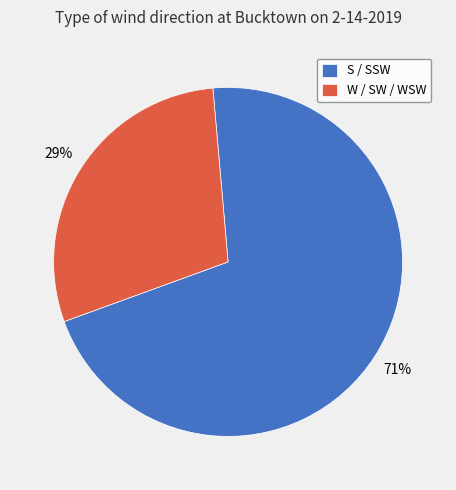

Does W / SW / WSW represent more than half of the total?

No